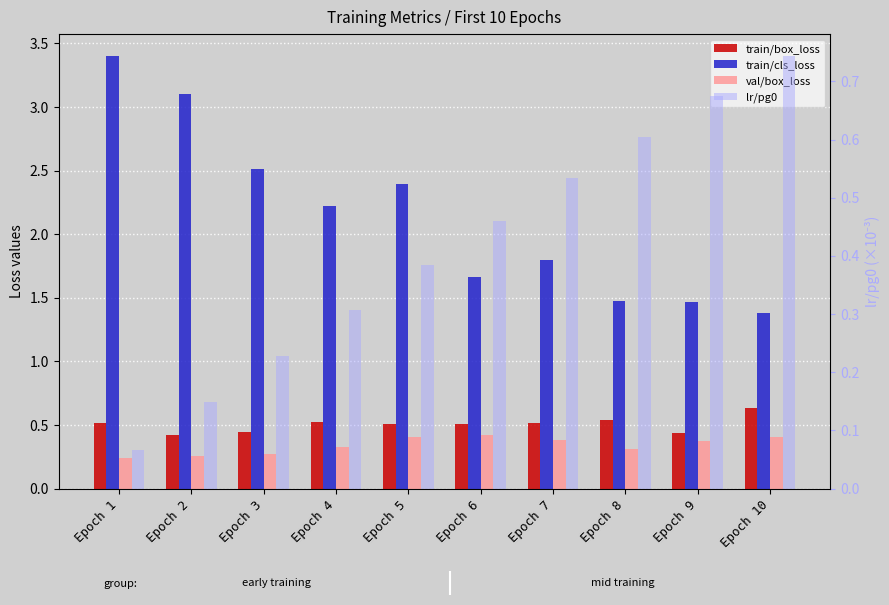

What is the sum of the val/box_loss values at Epoch 3 and Epoch 6?

0.7